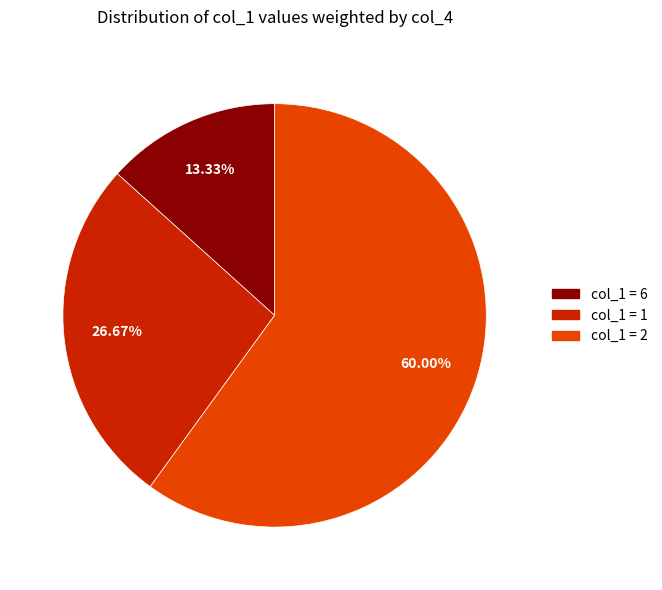

Does any single category account for the majority?

Yes